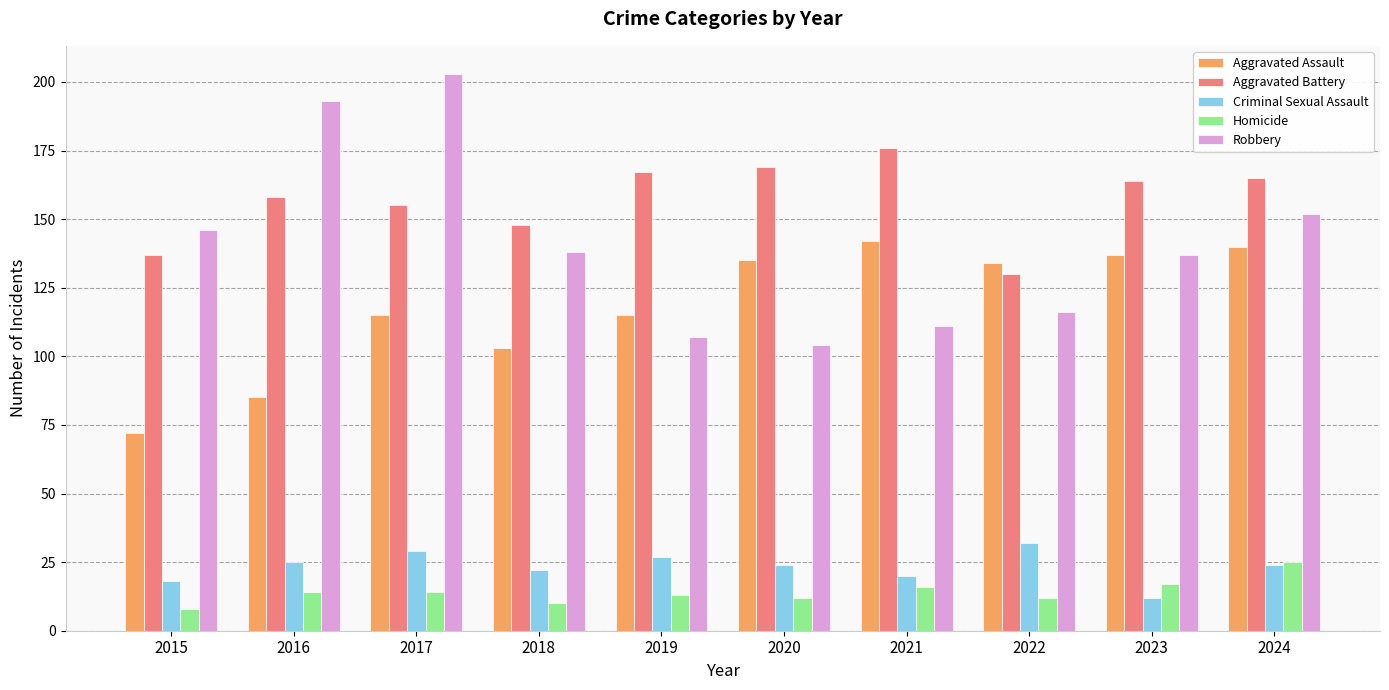

What is the difference between the second highest and minimum values in the Criminal Sexual Assault series?

17